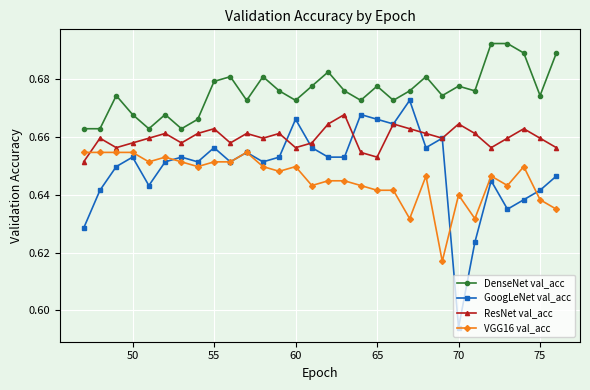

Rank the series by their maximum value, from lowest to highest.

VGG16 val_acc, ResNet val_acc, GoogLeNet val_acc, DenseNet val_acc